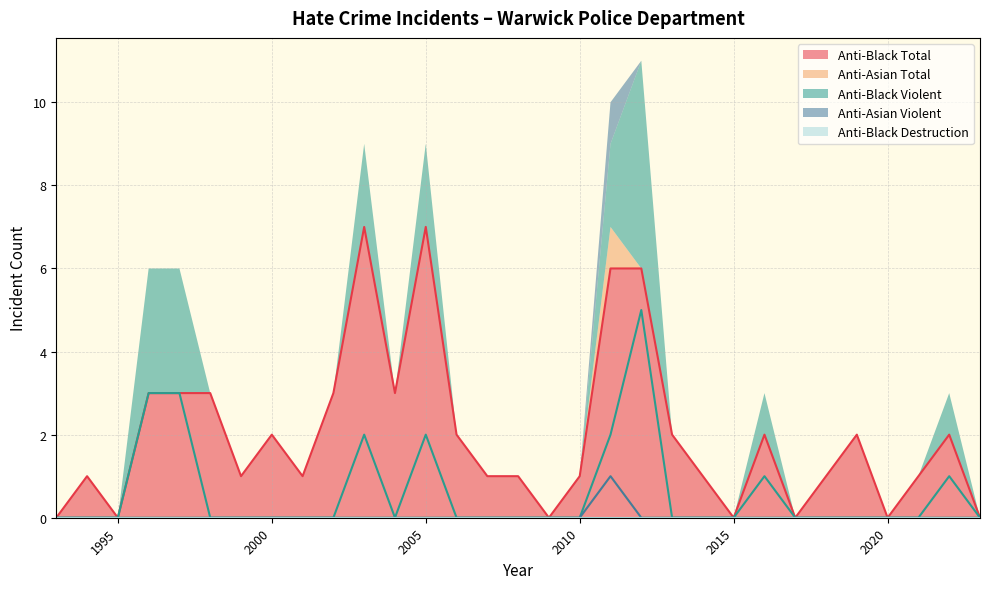

Which category has the highest value across all series?

2003